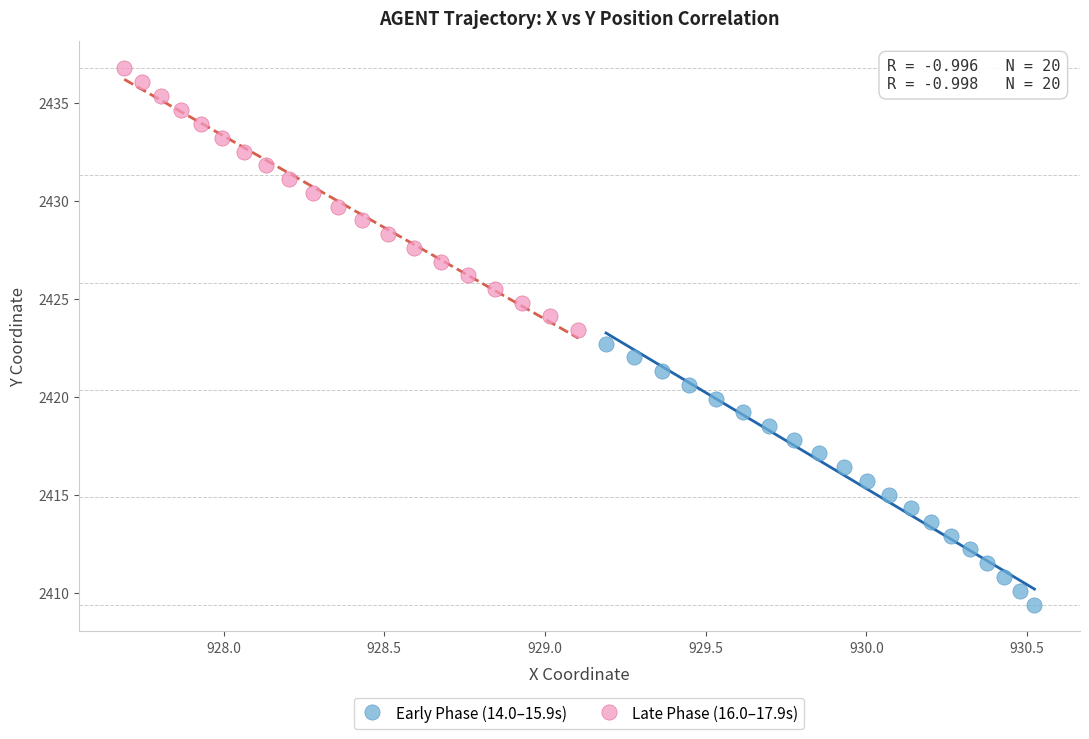

Which series reaches the minimum Y coordinate?

Early Phase (14.0–15.9s)